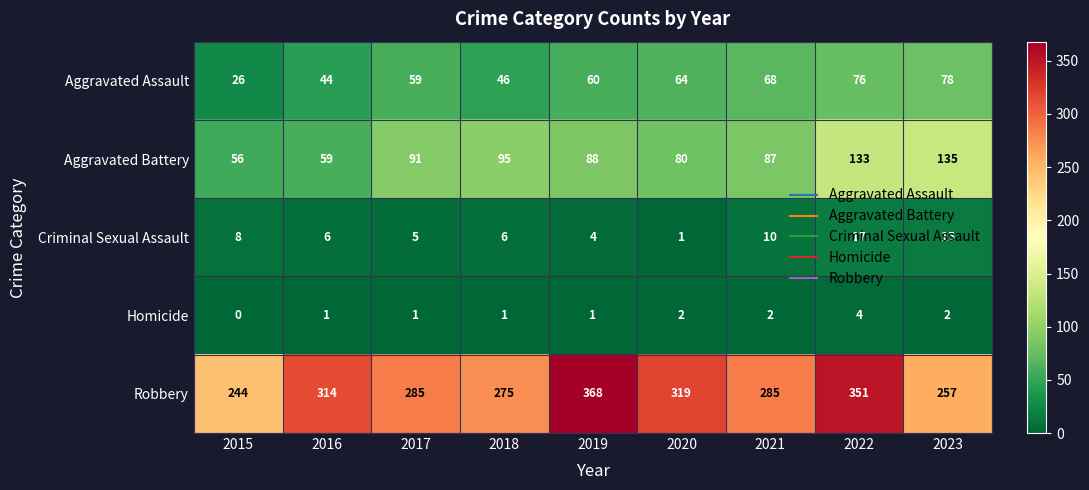

How many data points does each series have?

9